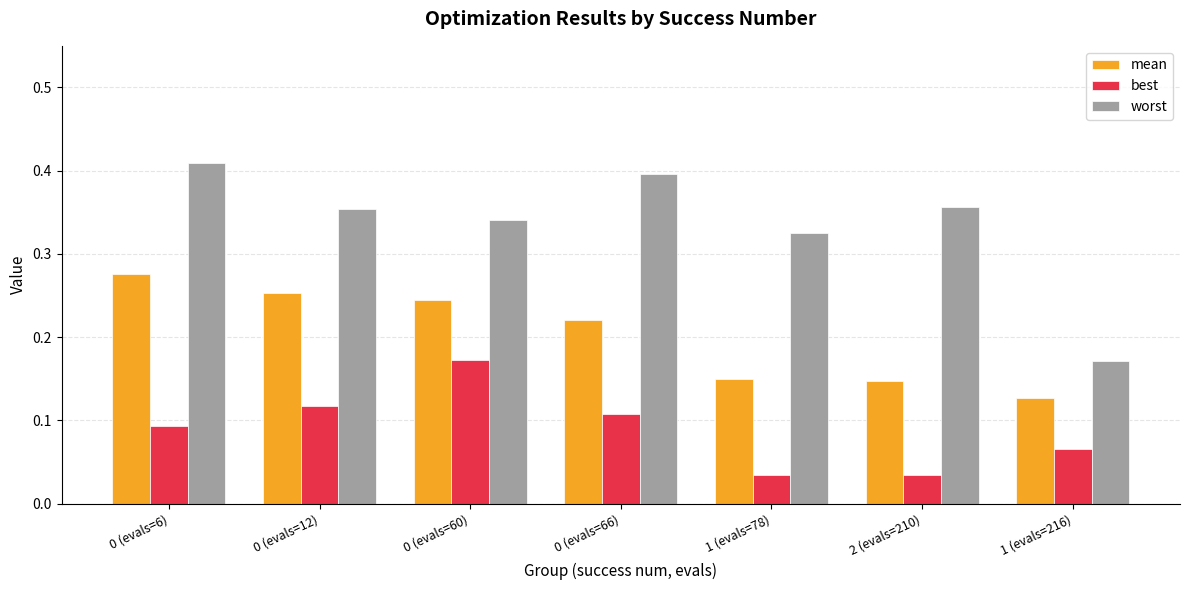

The value of worst at 0 (evals=6) is 0.4. True or false?

True